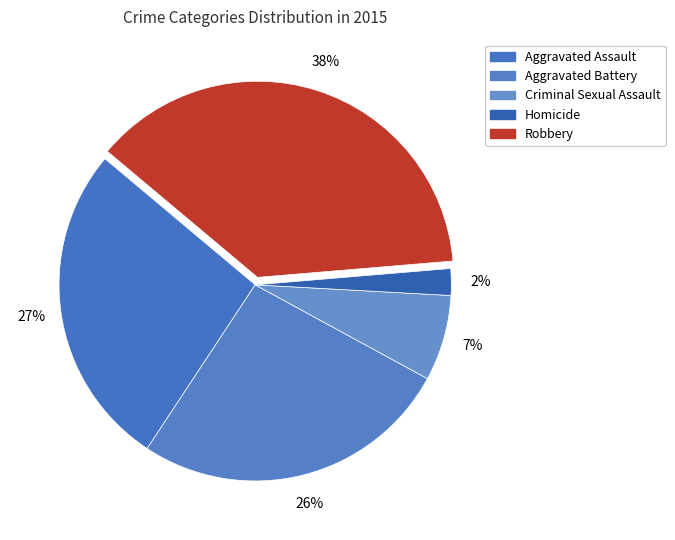

Rank the categories by value from lowest to highest.

Homicide, Criminal Sexual Assault, Aggravated Battery, Aggravated Assault, Robbery